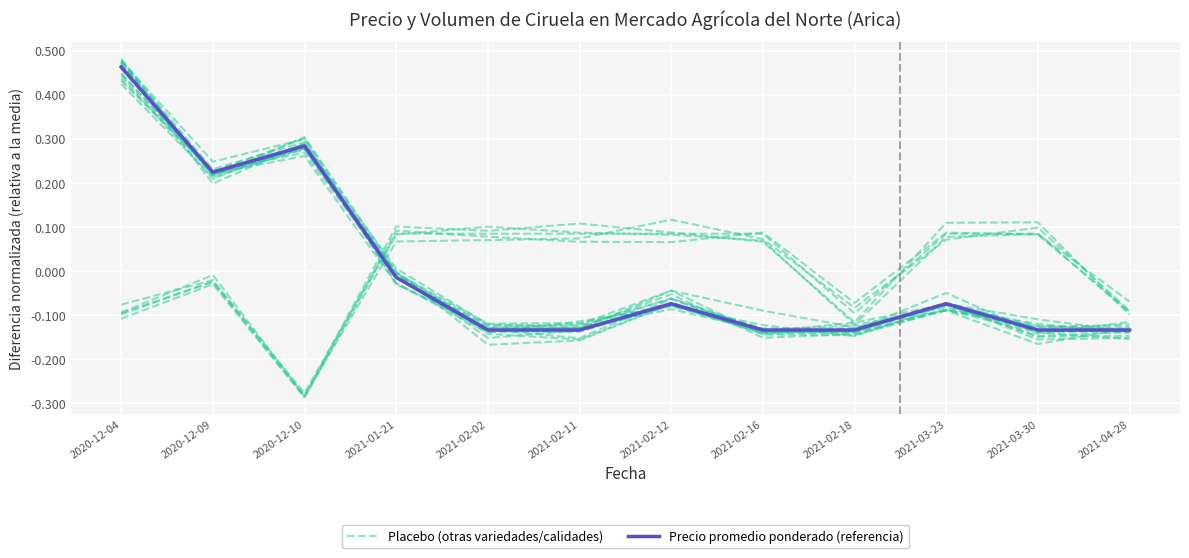

Which series has the largest range (max minus min)?

Placebo (otras variedades/calidades)